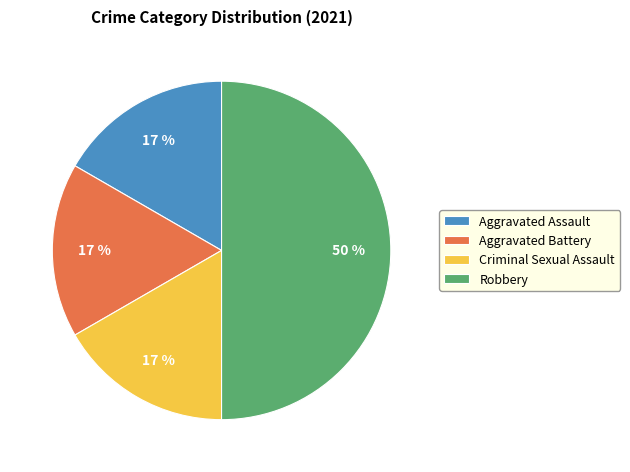

Is it true that Aggravated Assault is 12% of the pie?

False